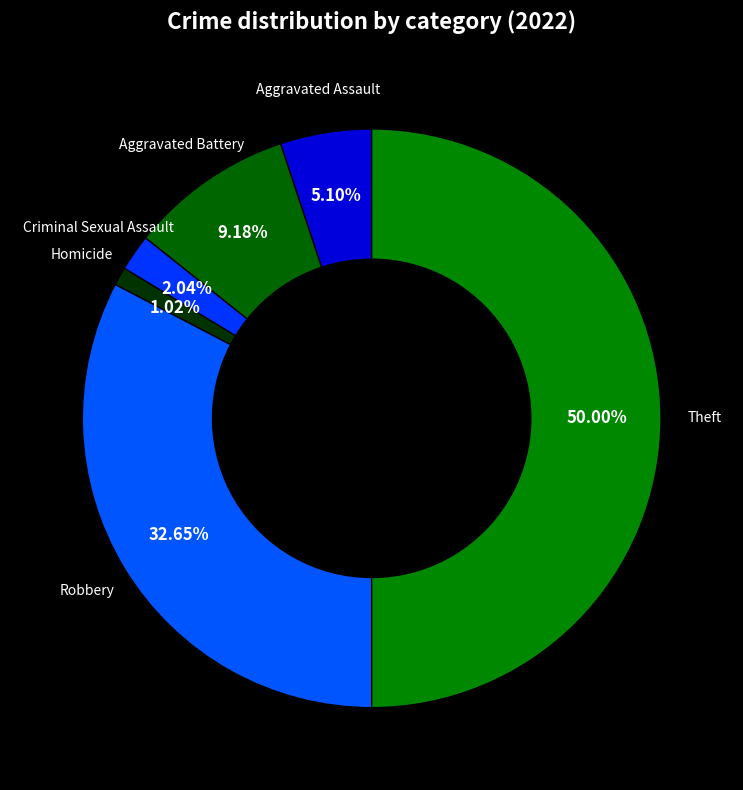

To the nearest percent, what is the combined percentage of Aggravated Battery and Theft?

59%